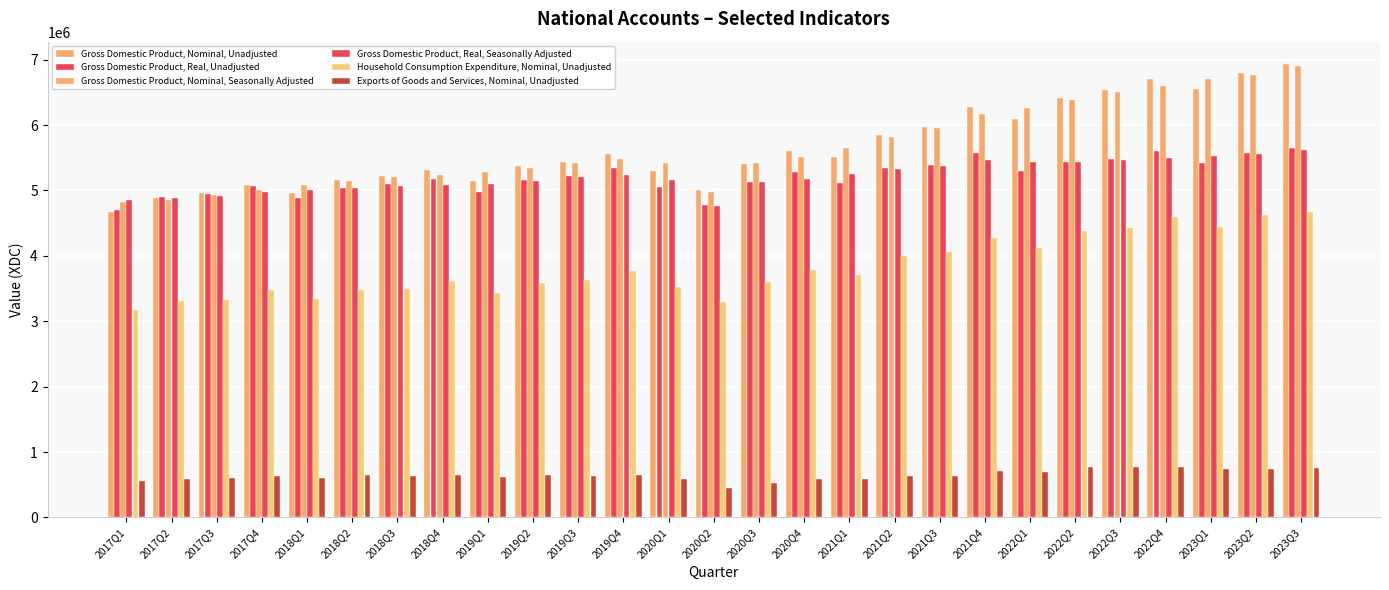

Count the number of data series in this chart.

6